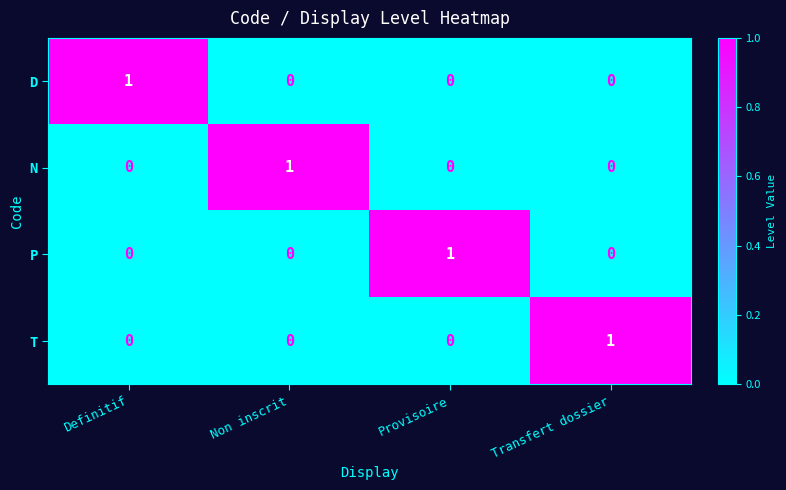

The value of D at Non inscrit is 0. True or false?

True